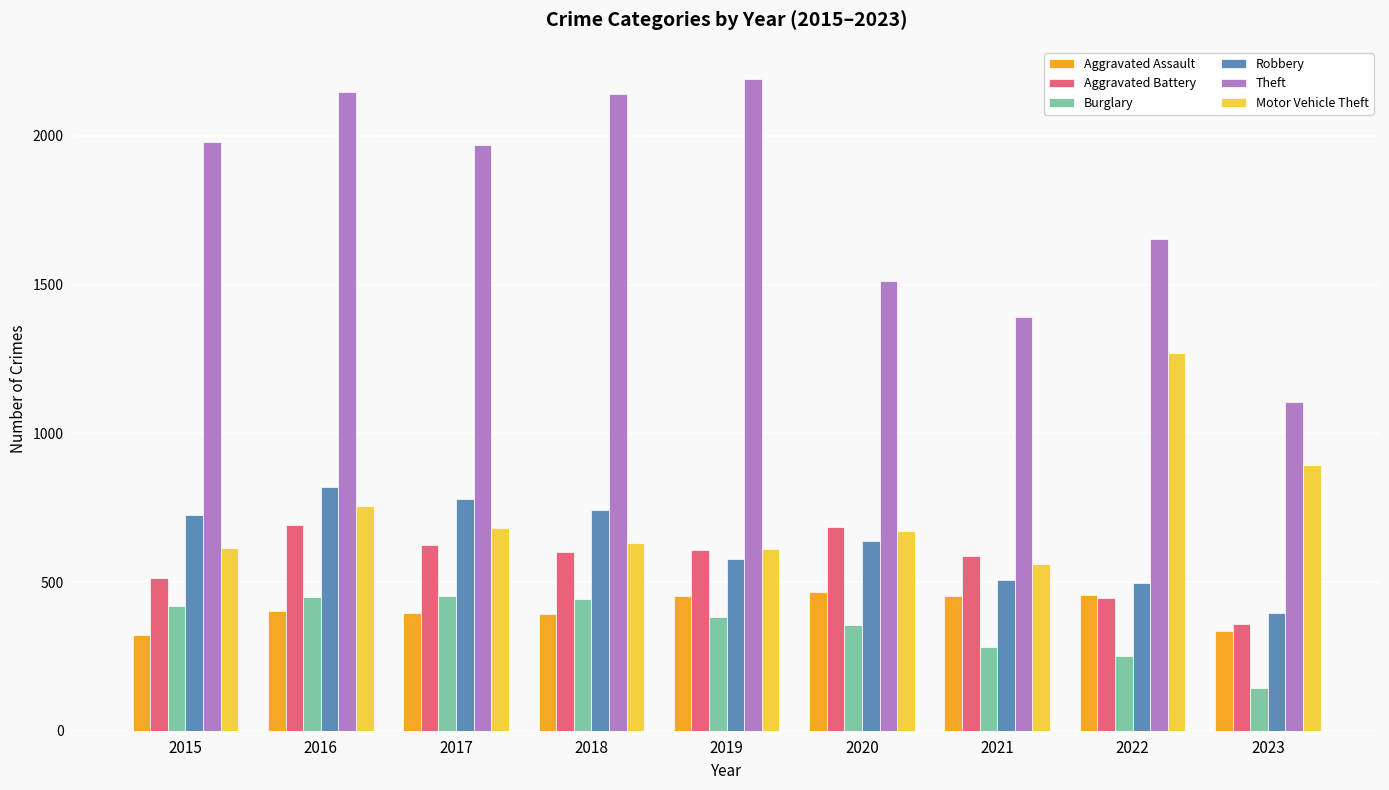

Which category has the highest value across all series?

2019